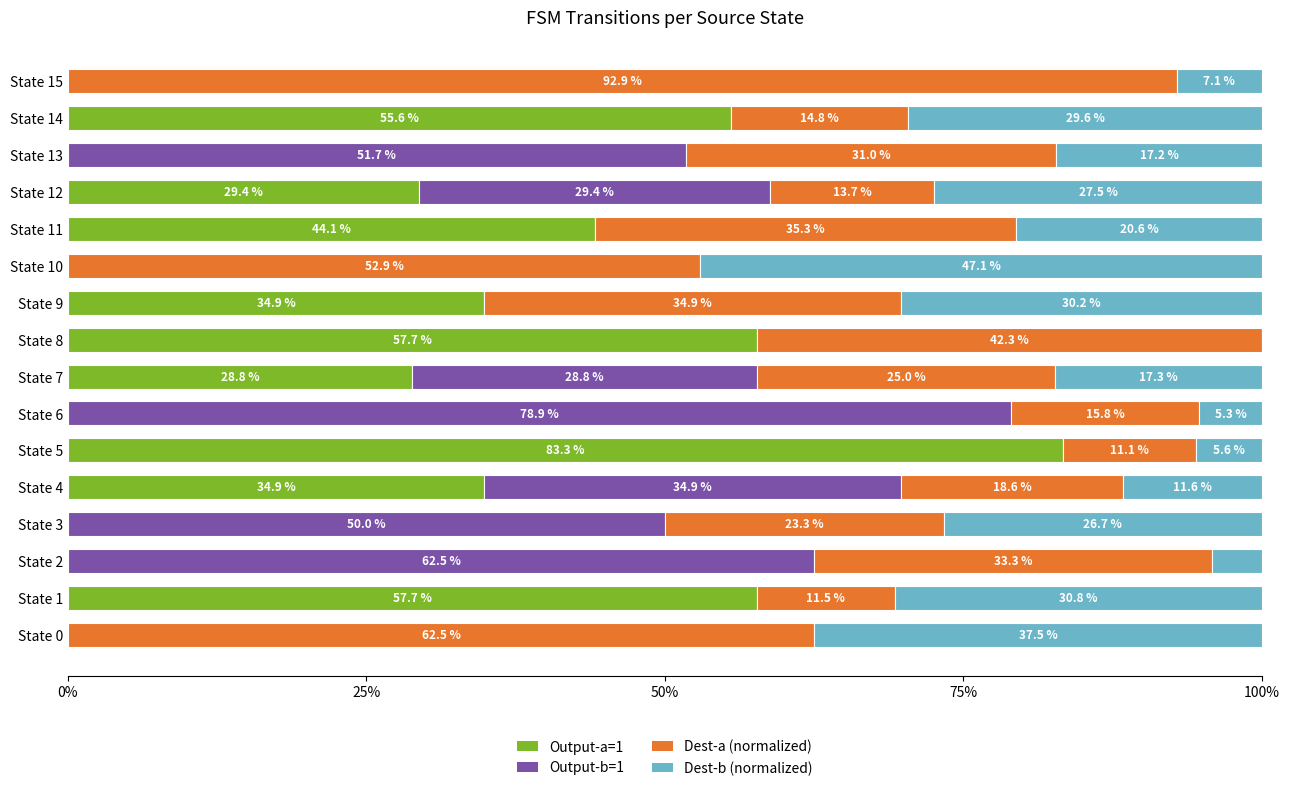

At which label is Output-a=1 closest to 41?

State 11